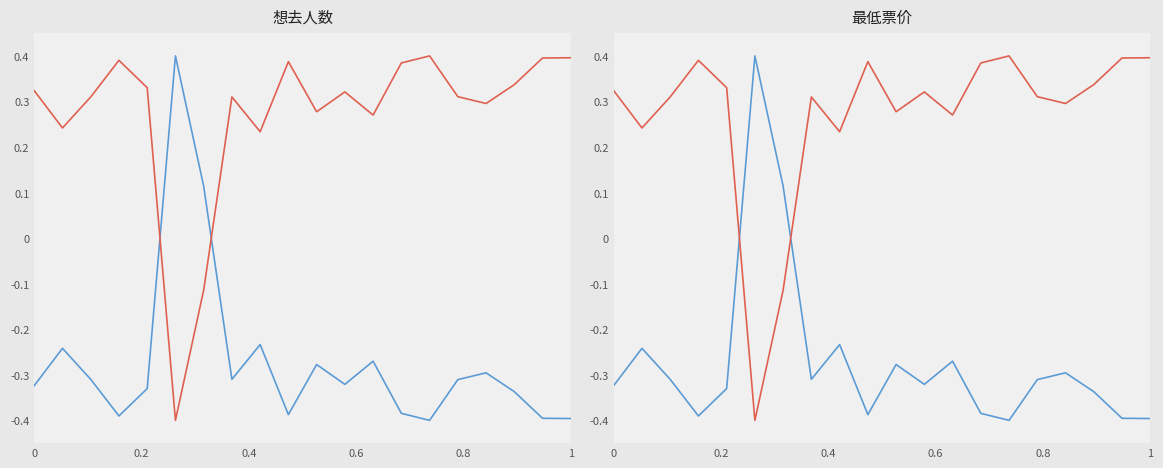

What is the value of the 想去人数 point at the 8th from the left?

-0.3